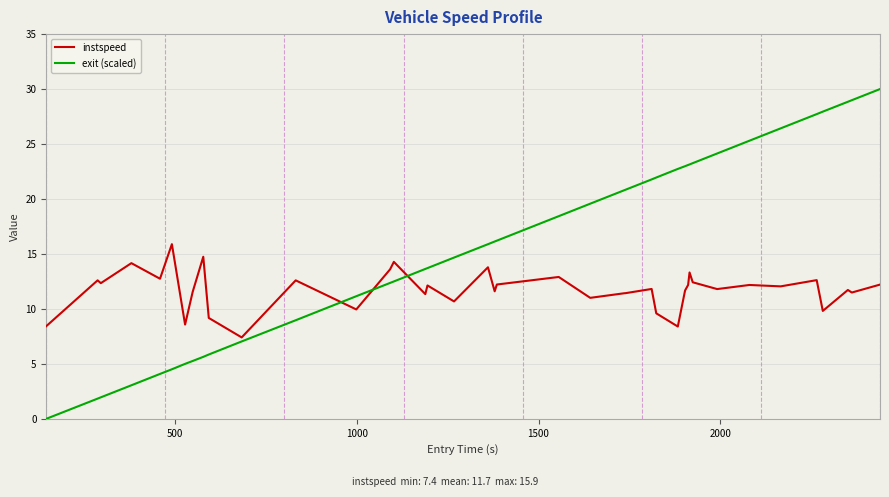

Which series has the largest range (max minus min)?

exit (scaled)